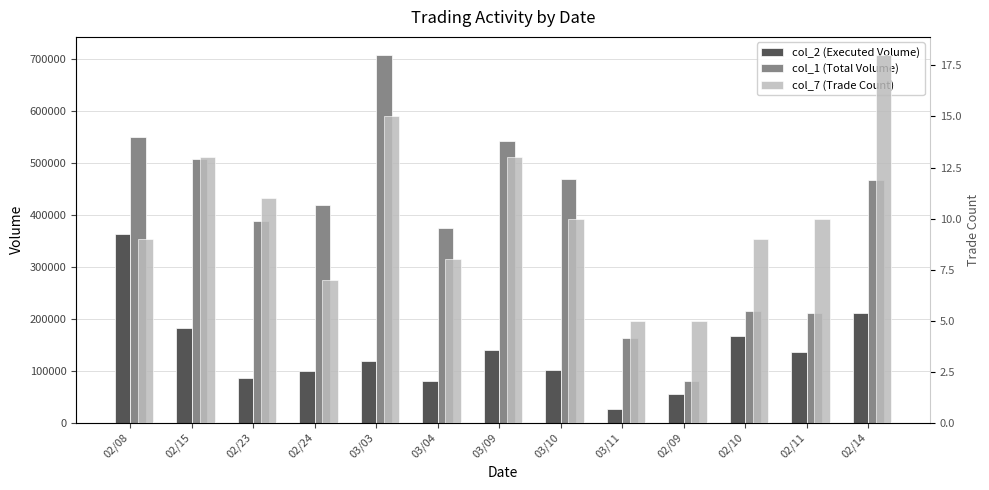

What is the approximate value of col_2 (Executed Volume) at 02/24?

99070